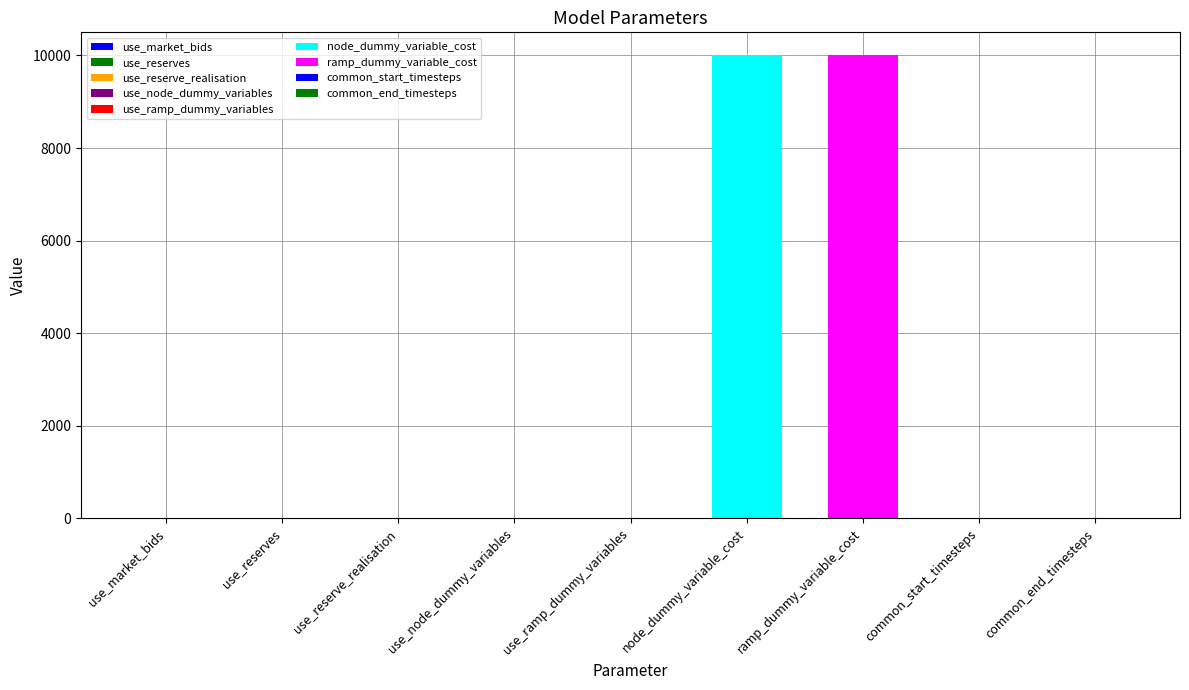

What is the sum of all values?

20005